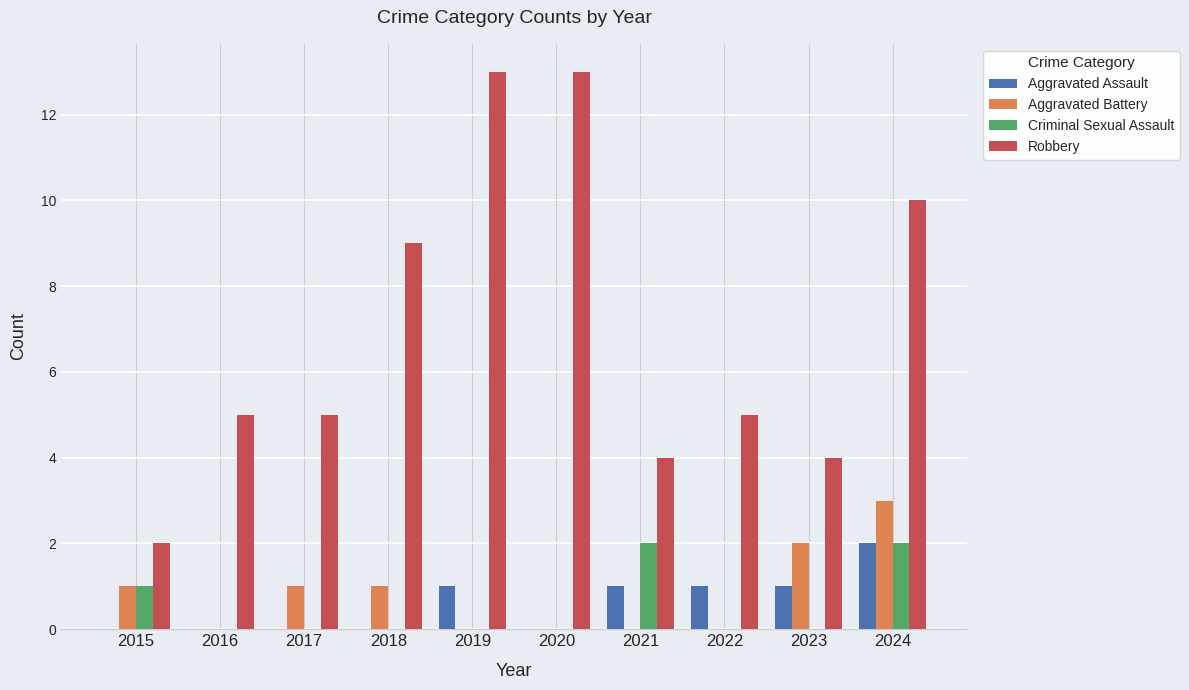

Does the chart contain stacked bars?

No